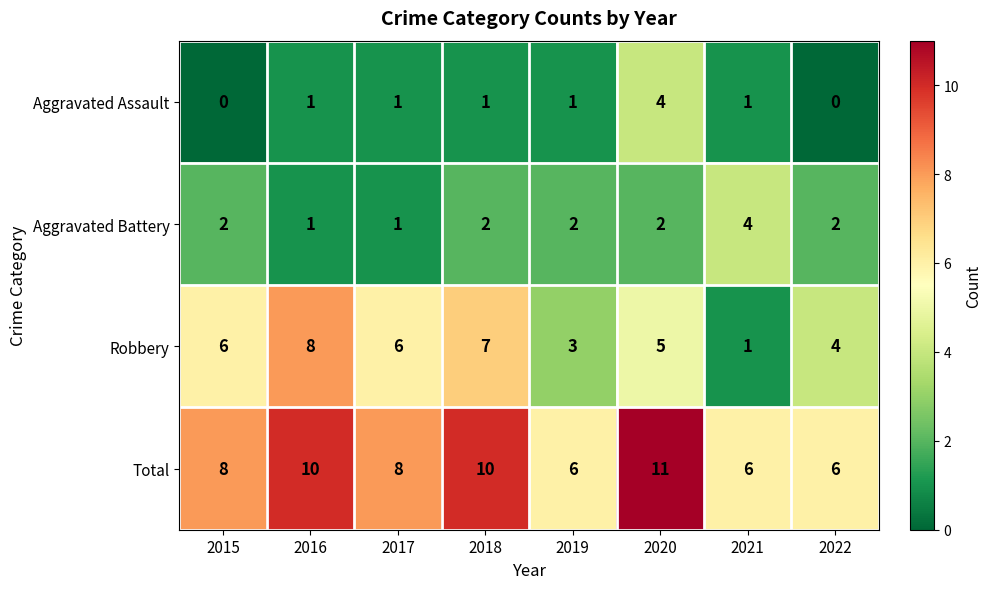

True or false: Aggravated Battery has a value of 1 at 2016.

True